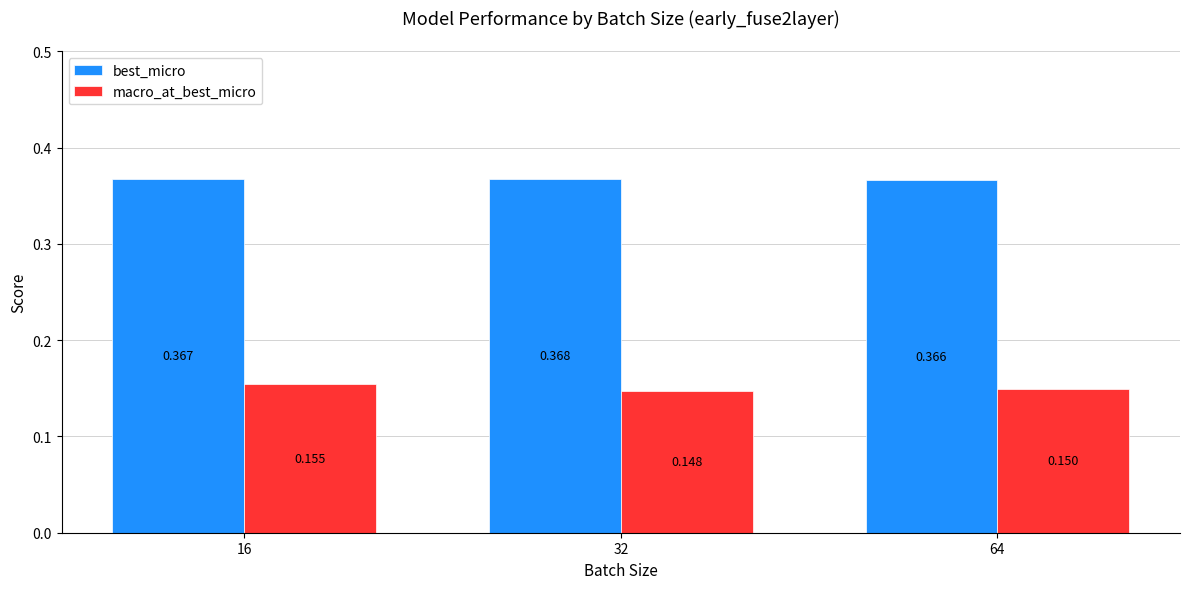

Rank the series by their maximum value, from lowest to highest.

macro_at_best_micro, best_micro